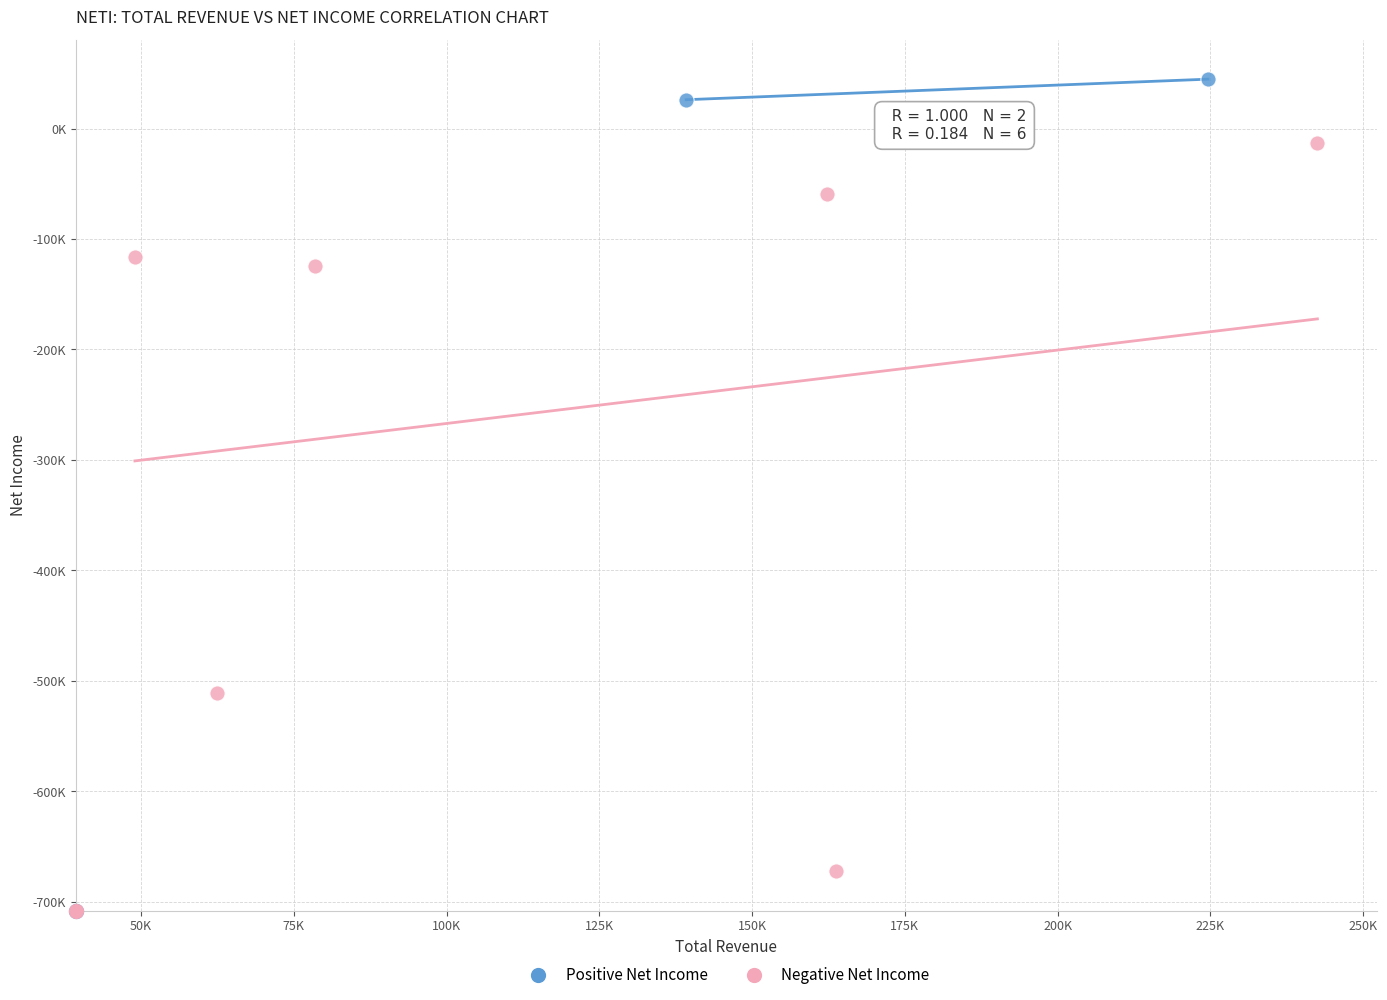

Which series reaches the maximum Y coordinate?

Positive Net Income